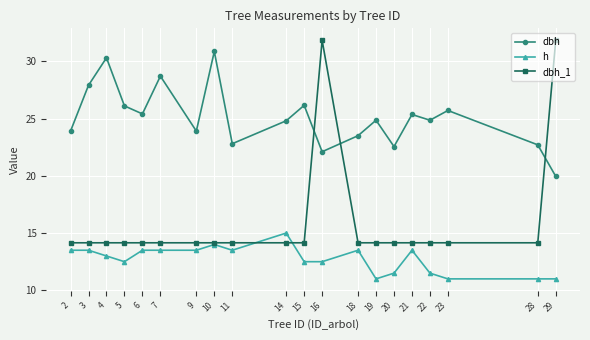

How many categories are shown in the chart?

20